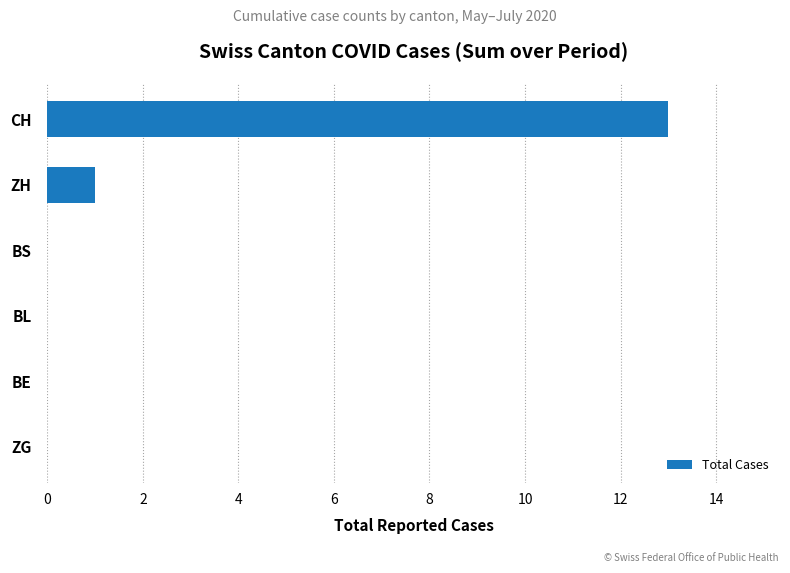

Is it true that the value at CH is 19?

False